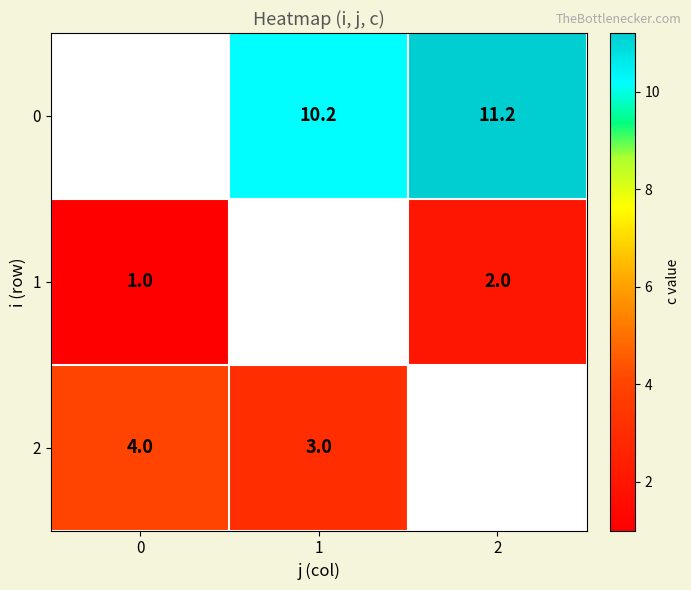

Is it true that 0 equals 6.9 at 2?

False